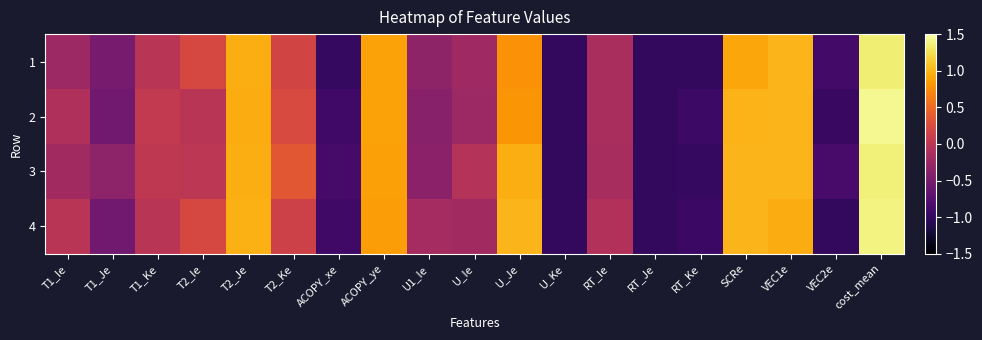

What is the total value across all series at T2_Ke?

0.9